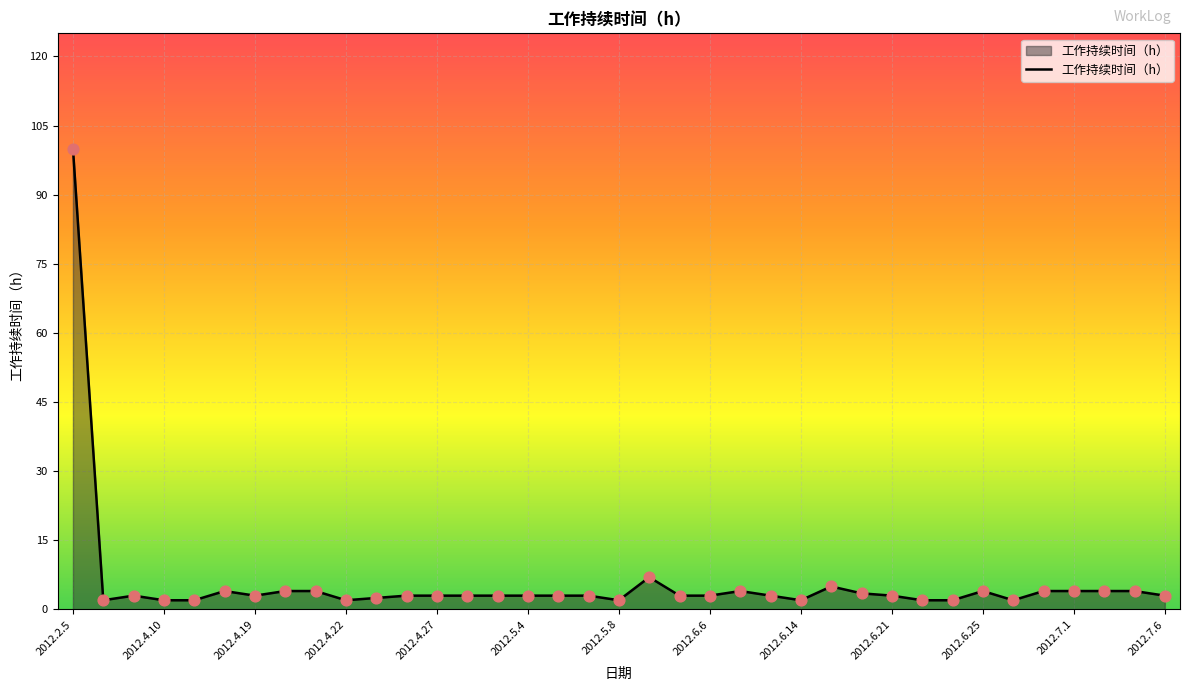

What is the greatest value displayed?

100.0